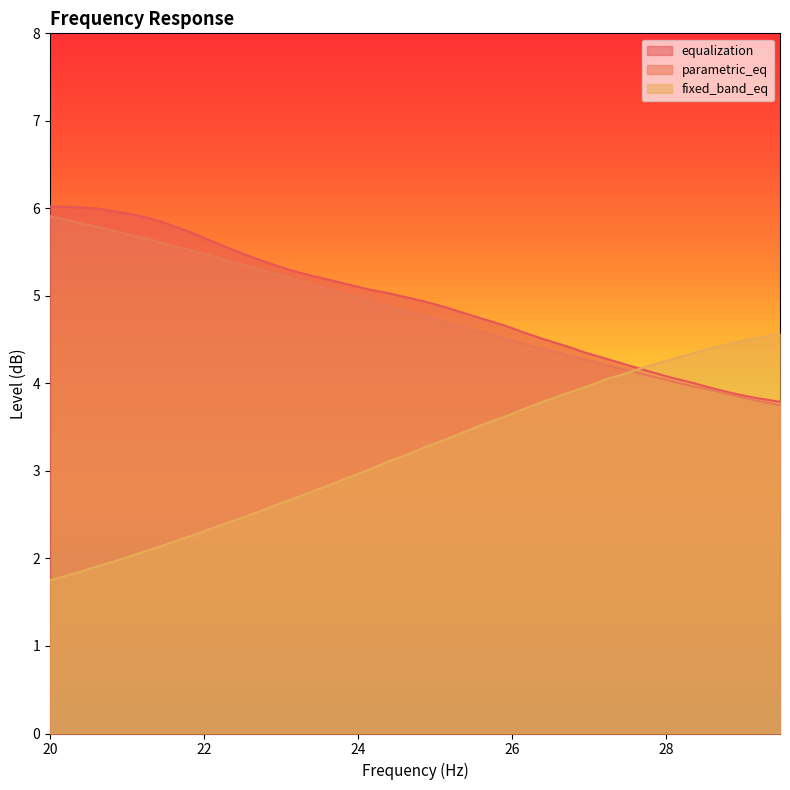

What is the maximum value for equalization?

6.0